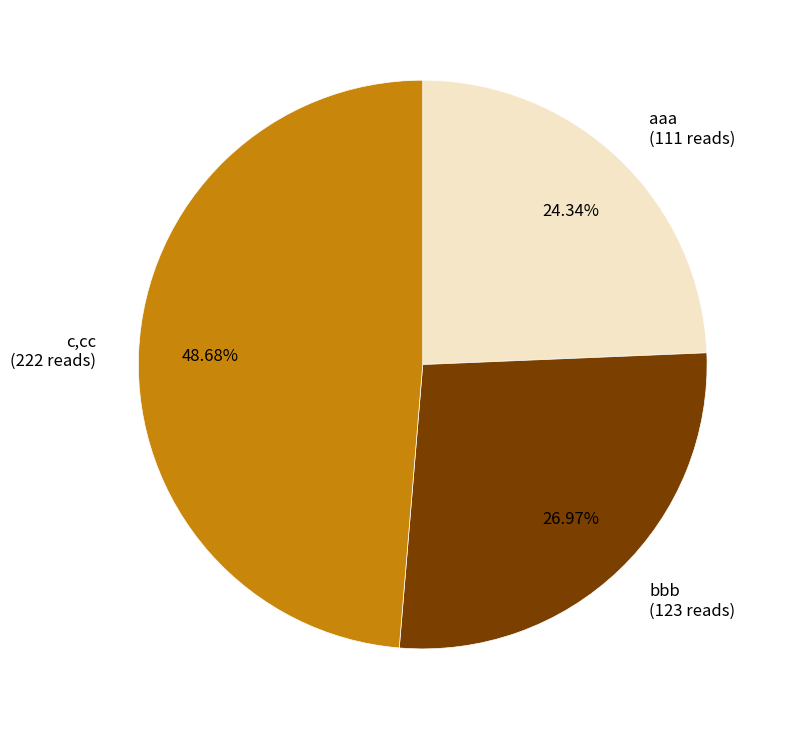

Is it true that bbb is 27% of the pie?

True